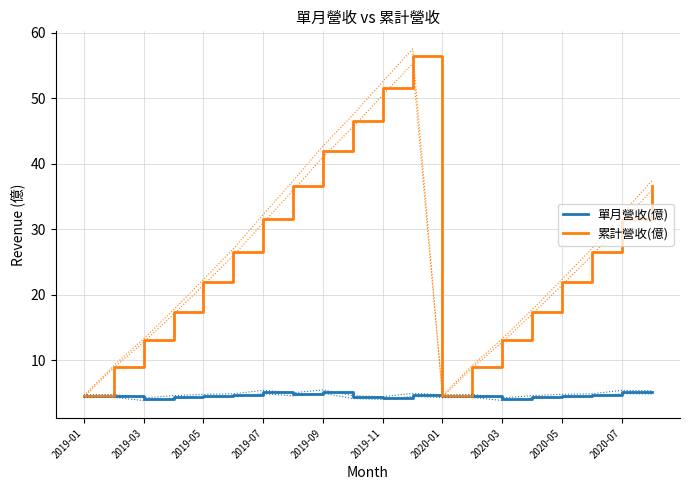

The value of 單月營收(億) at 2019-05 is 4.5. True or false?

True